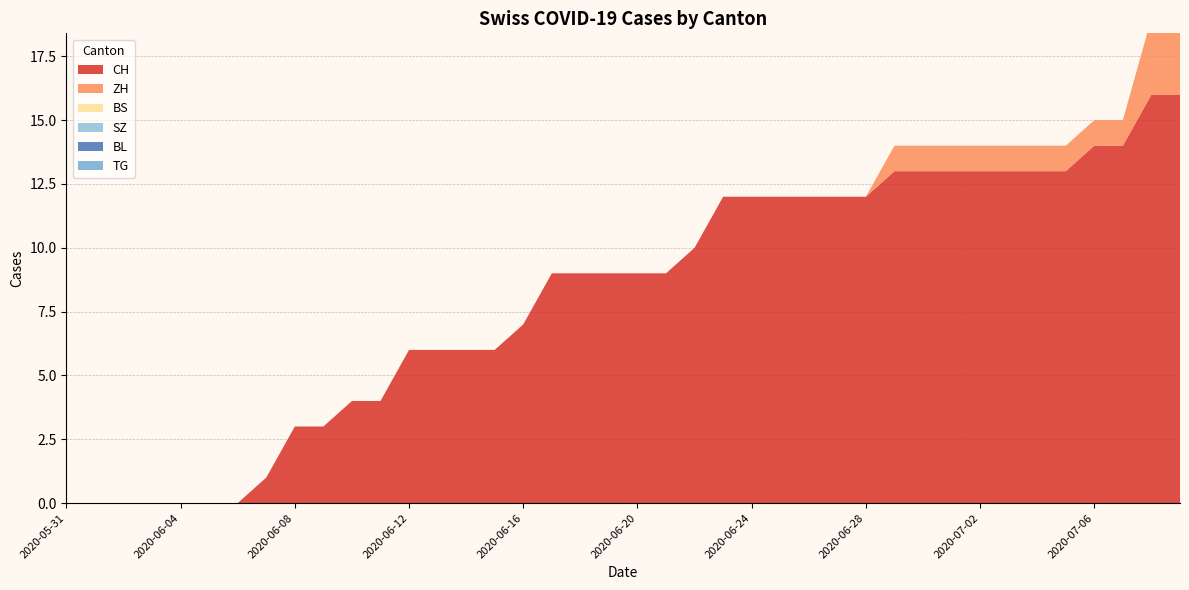

Reading left to right, extract all data points from this chart.

CH: 0	0	0	0	0	0	0	1	3	3	4	4	6	6	6	6	7	9	9	9	9	9	10	12	12	12	12	12	12	13	13	13	13	13	13	13	14	14	16	16
ZH: 0	0	0	0	0	0	0	0	0	0	0	0	0	0	0	0	0	0	0	0	0	0	0	0	0	0	0	0	0	1	1	1	1	1	1	1	1	1	3	3
BS: 0	0	0	0	0	0	0	0	0	0	0	0	0	0	0	0	0	0	0	0	0	0	0	0	0	0	0	0	0	0	0	0	0	0	0	0	0	0	0	0
SZ: 0	0	0	0	0	0	0	0	0	0	0	0	0	0	0	0	0	0	0	0	0	0	0	0	0	0	0	0	0	0	0	0	0	0	0	0	0	0	0	0
BL: 0	0	0	0	0	0	0	0	0	0	0	0	0	0	0	0	0	0	0	0	0	0	0	0	0	0	0	0	0	0	0	0	0	0	0	0	0	0	0	0
TG: 0	0	0	0	0	0	0	0	0	0	0	0	0	0	0	0	0	0	0	0	0	0	0	0	0	0	0	0	0	0	0	0	0	0	0	0	0	0	0	0